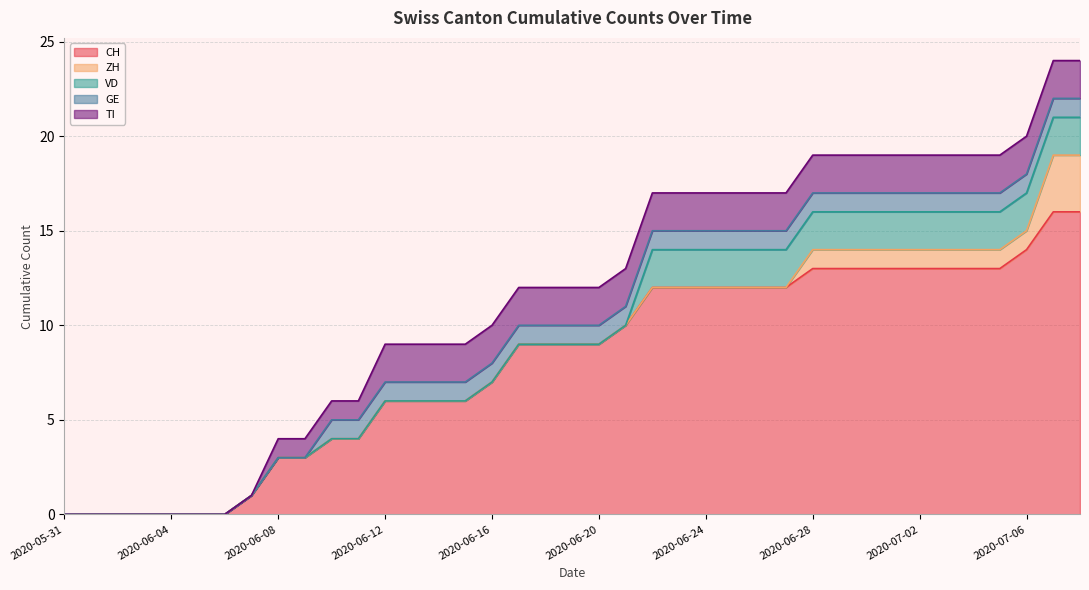

Rank the series at 2020-06-14 from lowest to highest value.

ZH, VD, GE, TI, CH